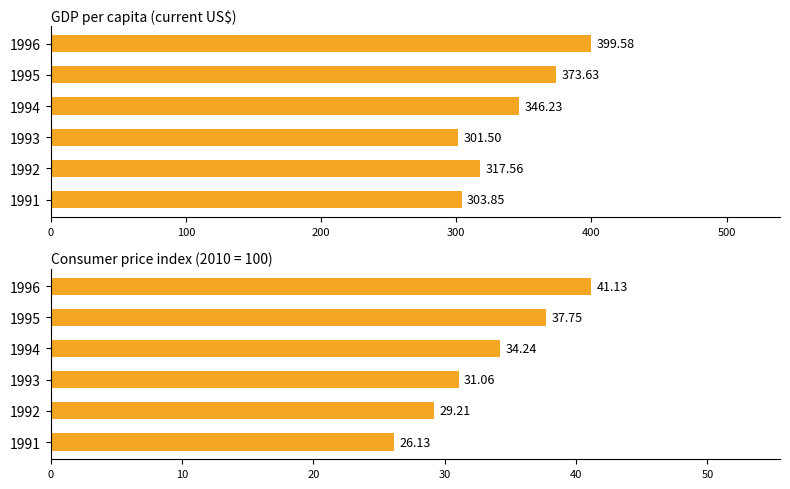

Does the chart contain any negative values?

No